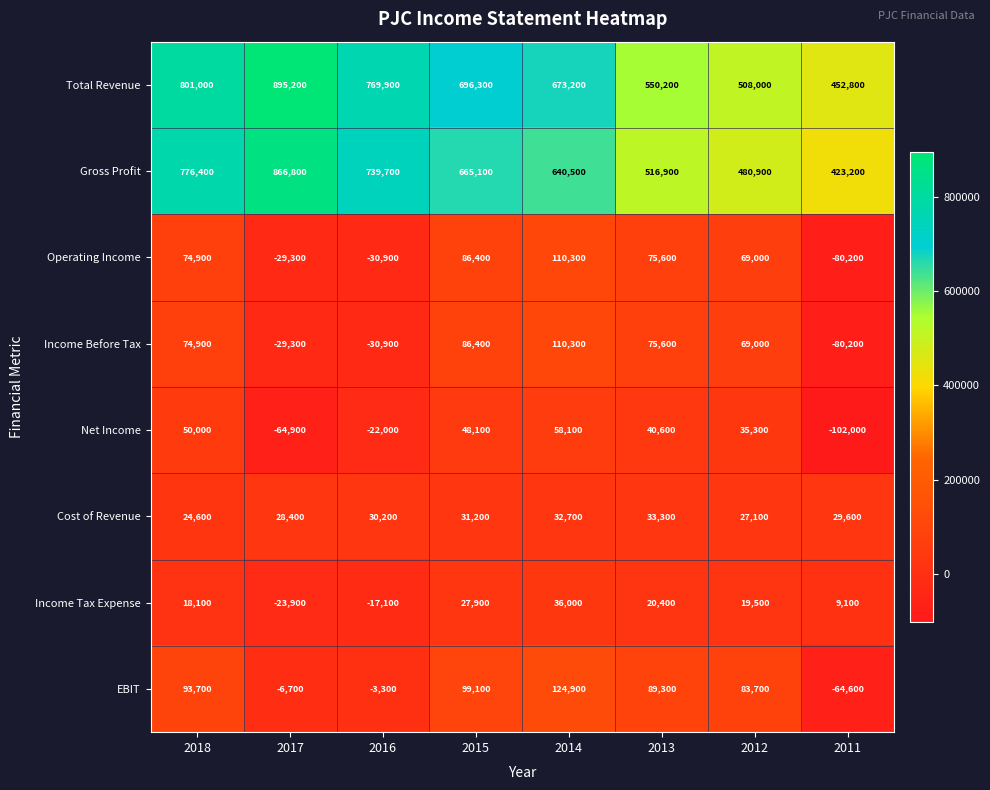

Rank the categories by Net Income value from highest to lowest.

2014, 2018, 2015, 2013, 2012, 2016, 2017, 2011